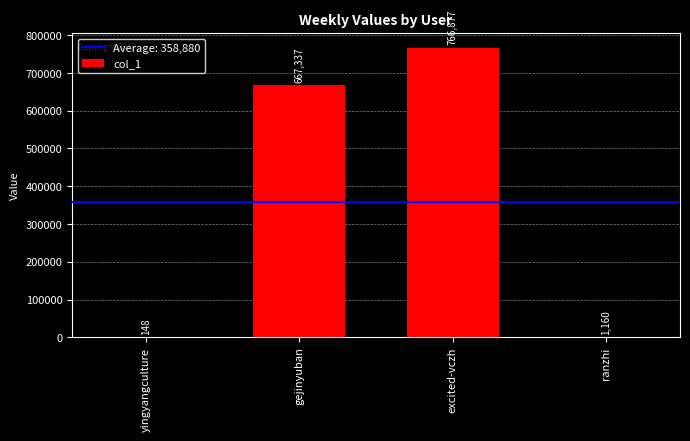

Reading right to left, transcribe all the data shown in this chart.

ranzhi=1160	excited-vczh=766877	gejinyuban=667337	yingyangculture=148